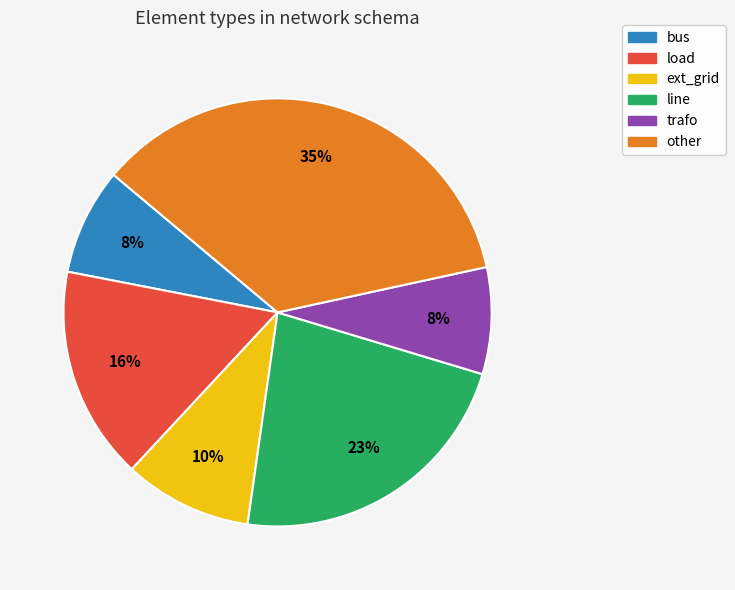

What percentage is the load slice, to the nearest percent?

16%